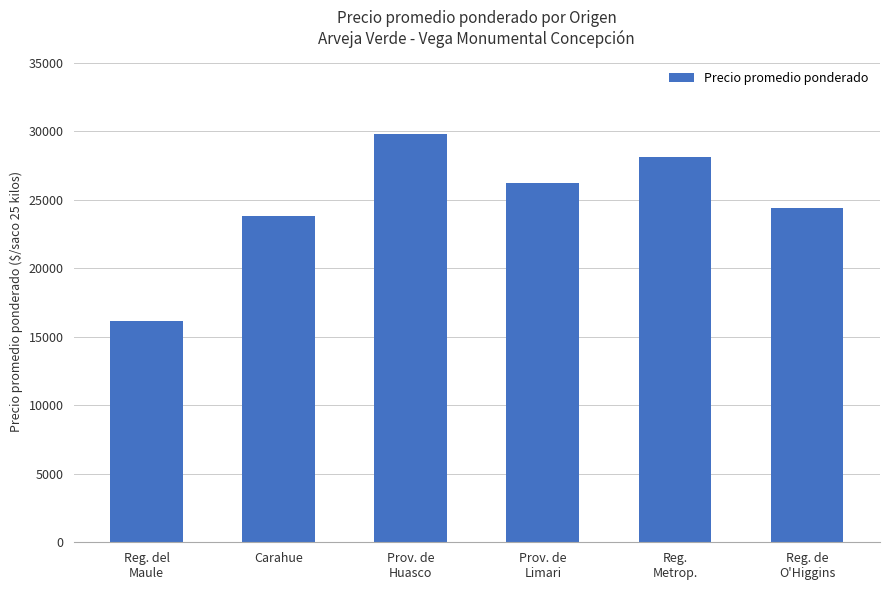

What is the value of the 5th bar from the left?

28096